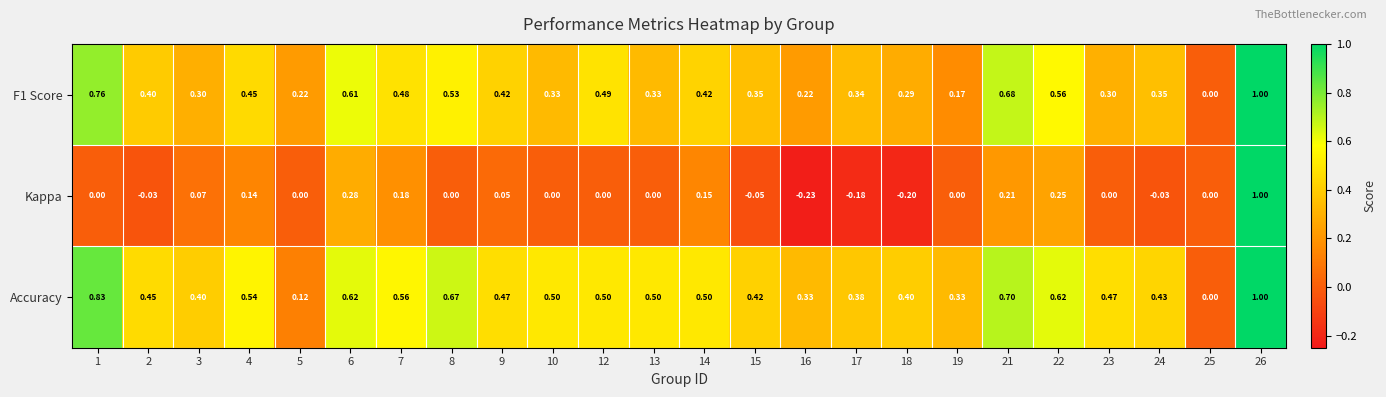

Is the value of Kappa at 21 greater than the value of Accuracy at 3?

No